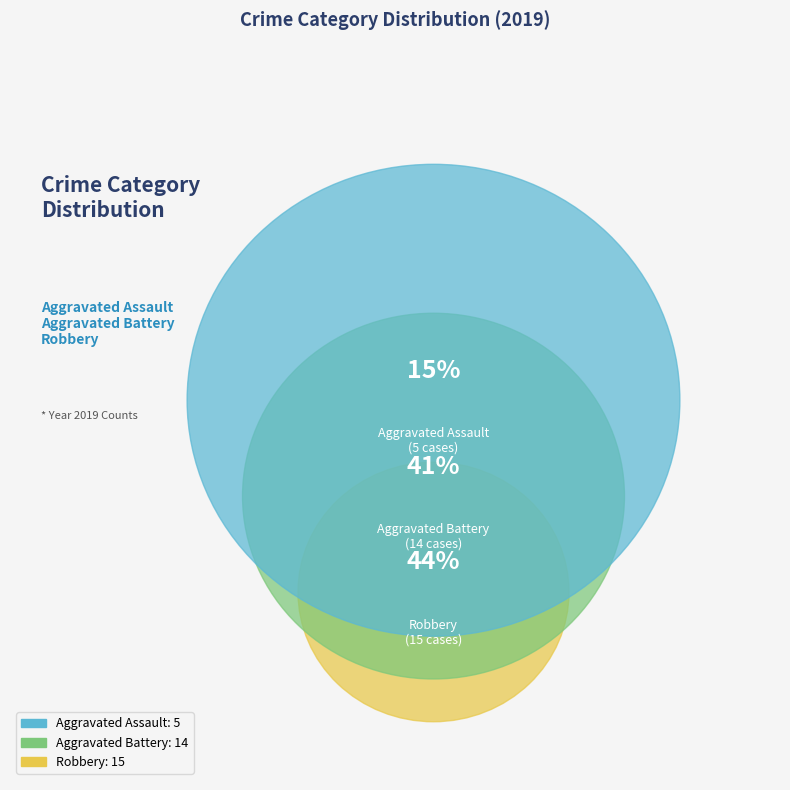

To the nearest percent, what is the combined percentage of Aggravated Assault and Aggravated Battery?

56%